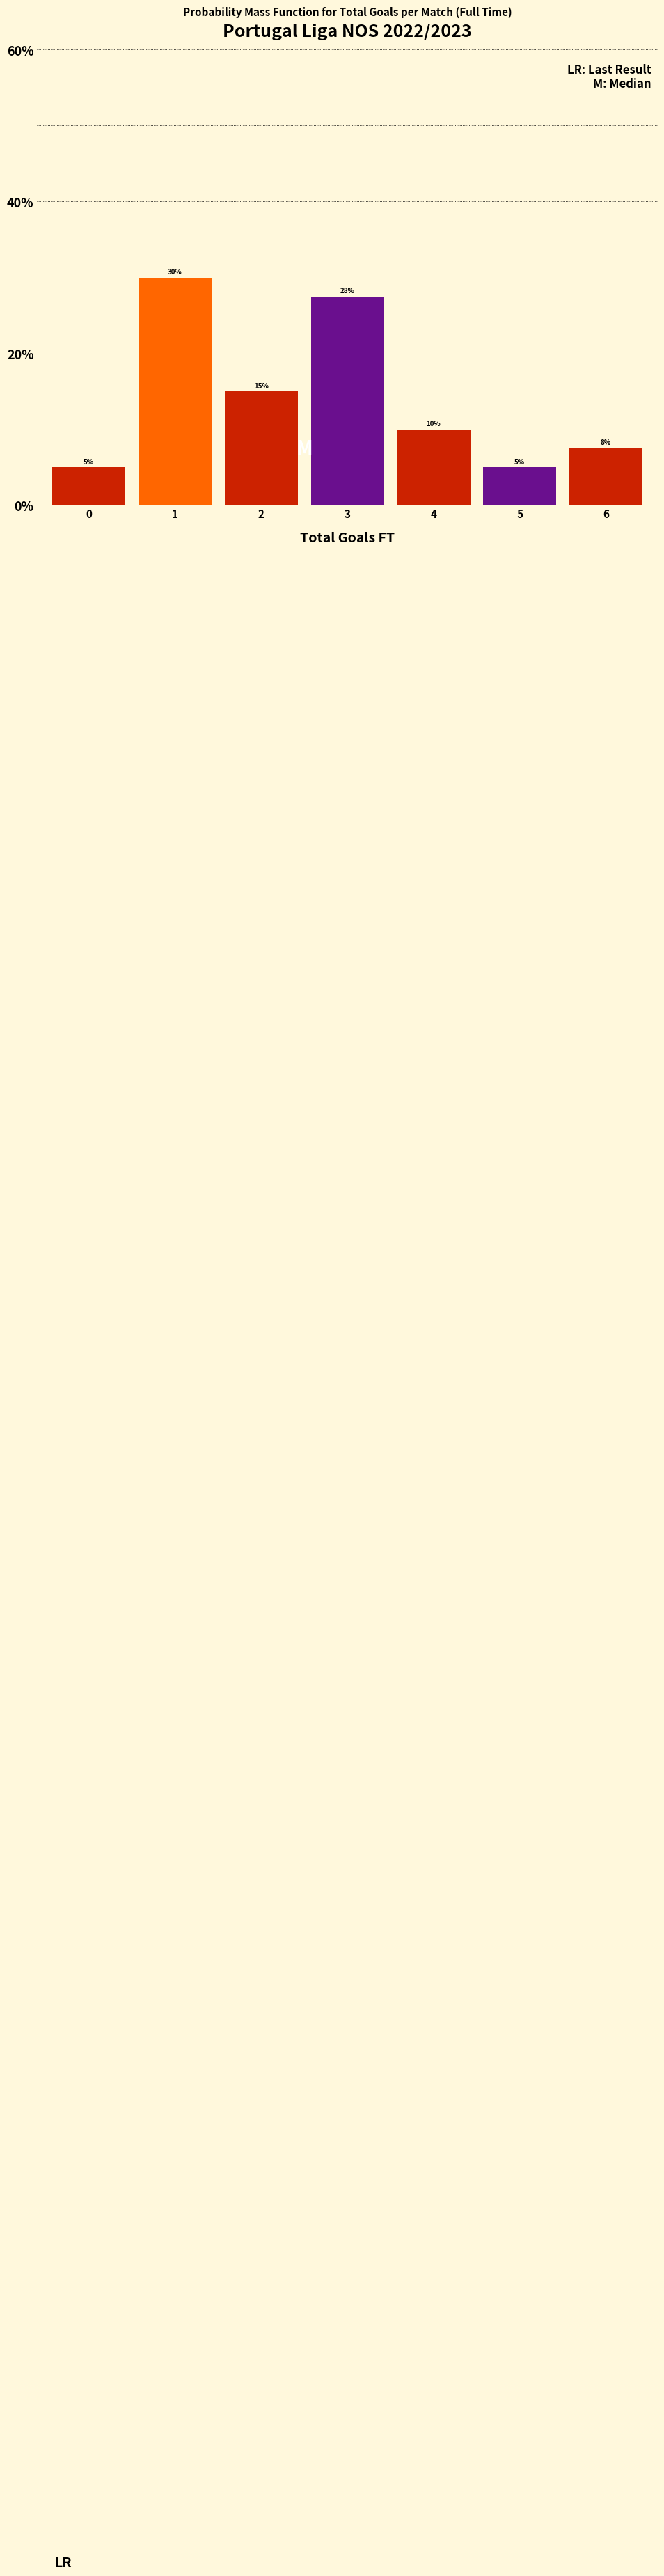

Between 4 and 6, which is larger?

4